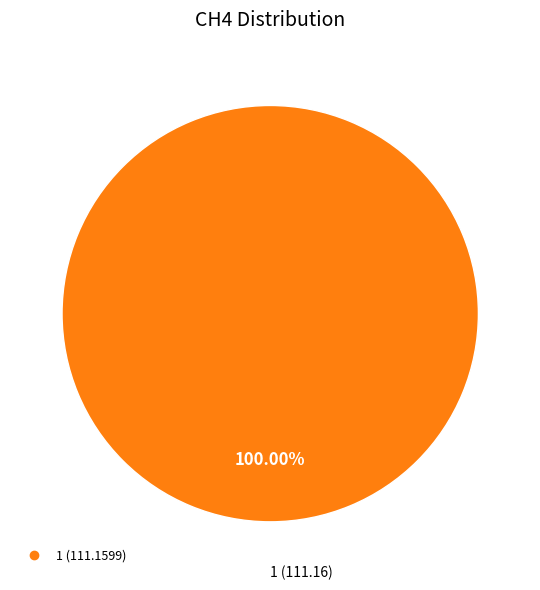

Does any single category account for the majority?

Yes